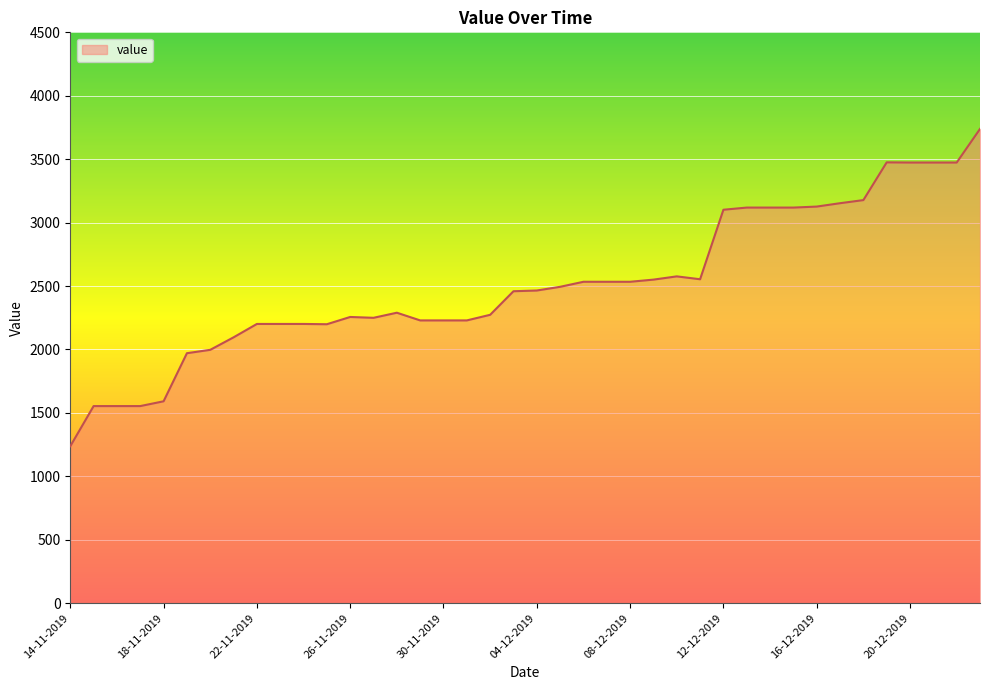

What is the minimum value shown in the chart?

1237.2